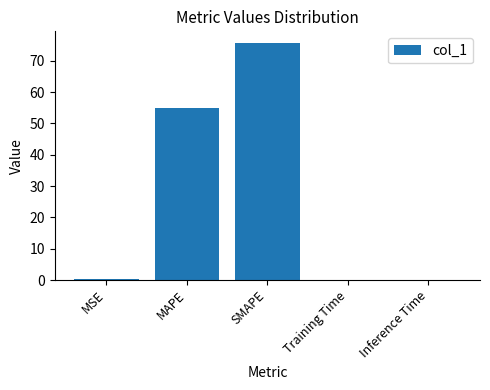

Which has a higher value, MAPE or Training Time?

MAPE